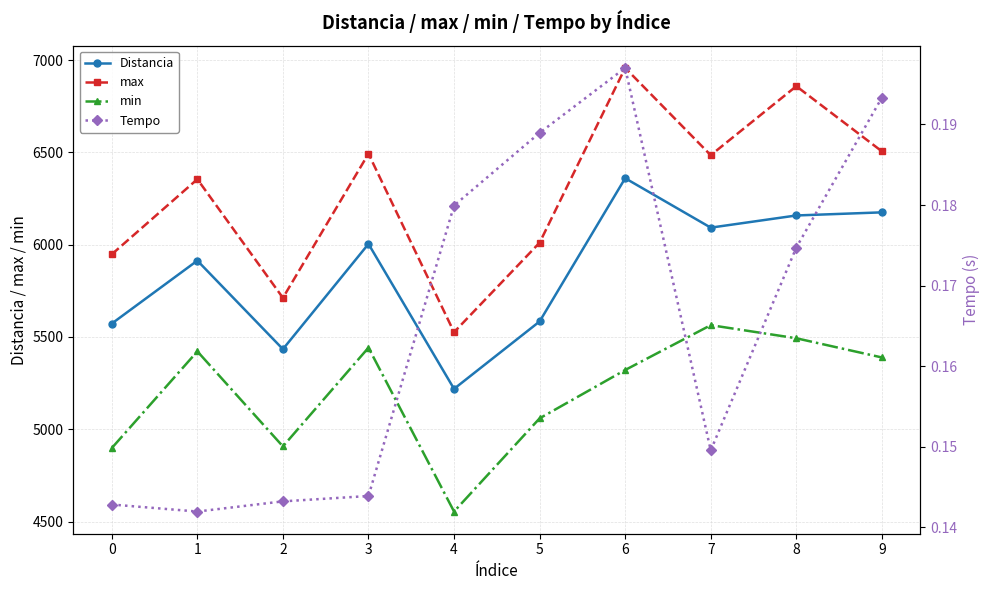

What is the average value of the Distancia series?

5851.4